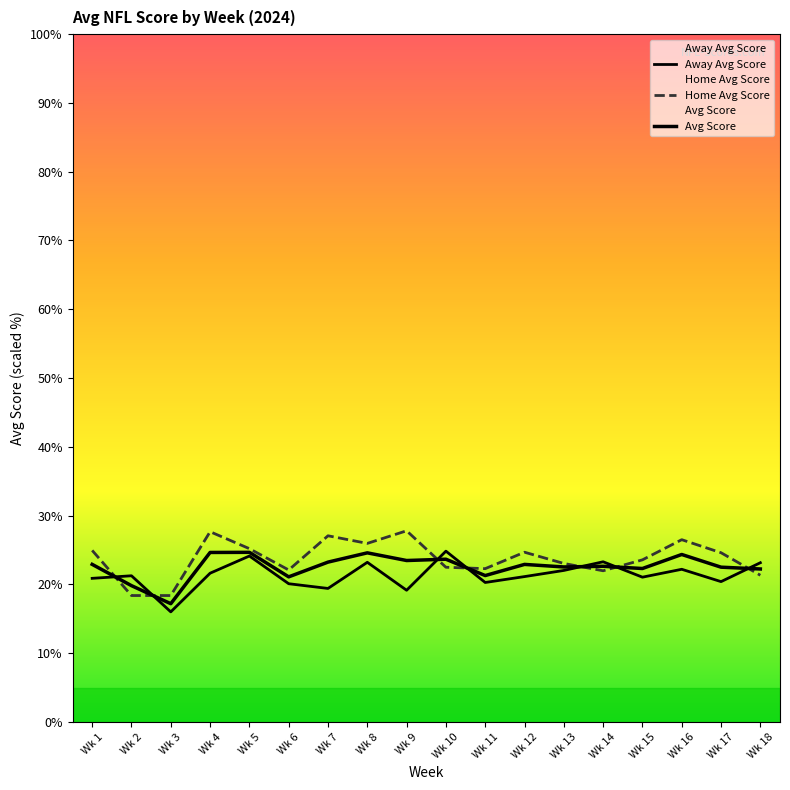

List the labels in order of Home Avg Score value, largest first.

Wk 9, Wk 4, Wk 7, Wk 16, Wk 8, Wk 5, Wk 1, Wk 12, Wk 17, Wk 15, Wk 13, Wk 10, Wk 11, Wk 6, Wk 14, Wk 18, Wk 2, Wk 3